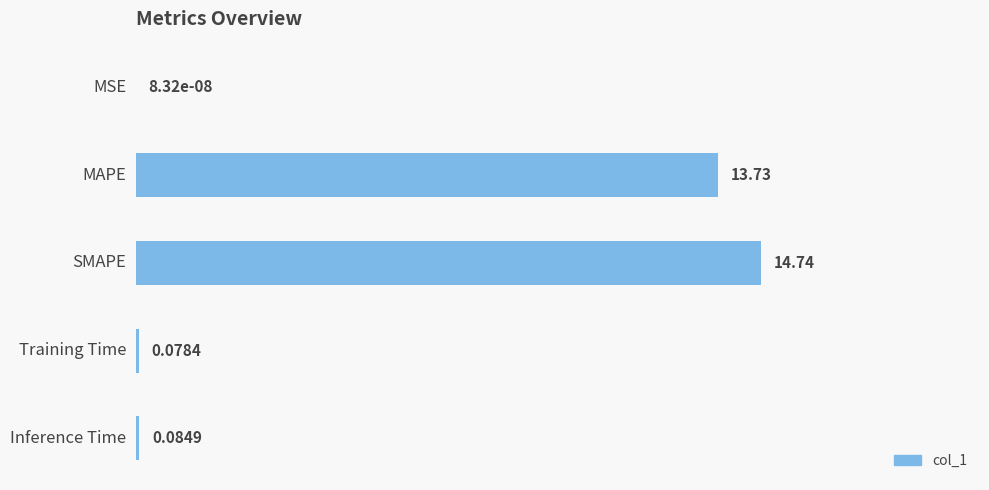

What is the sum of the values at MSE and SMAPE?

14.7